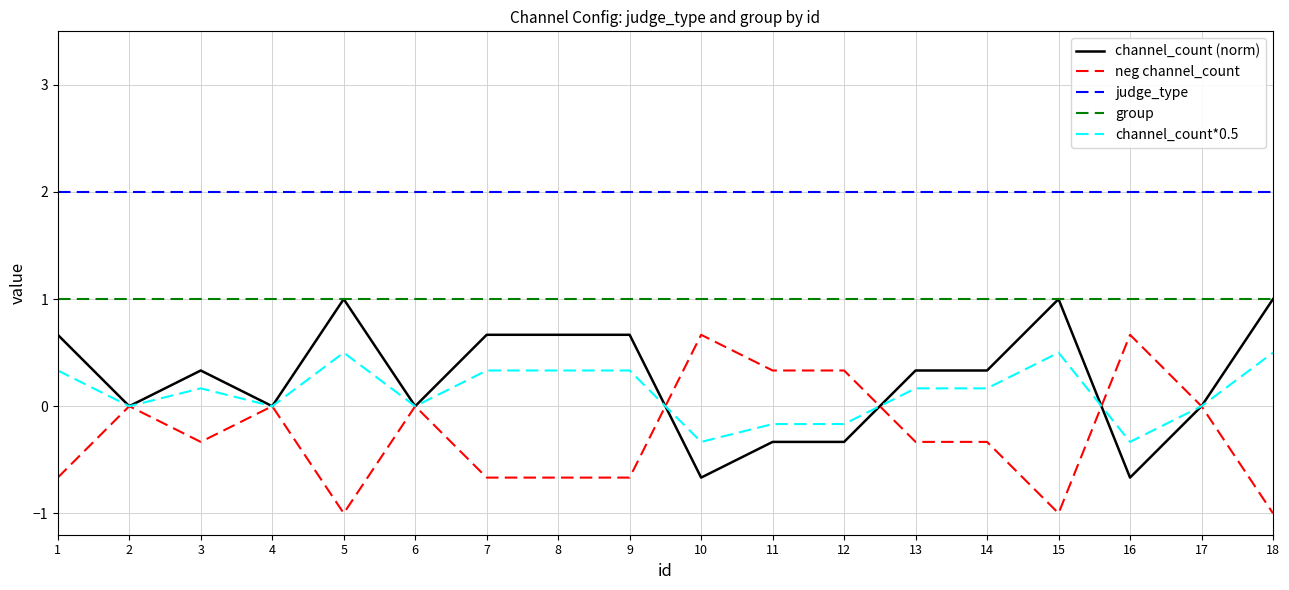

True or false: neg channel_count has more than 0 points higher than both neighbors.

True